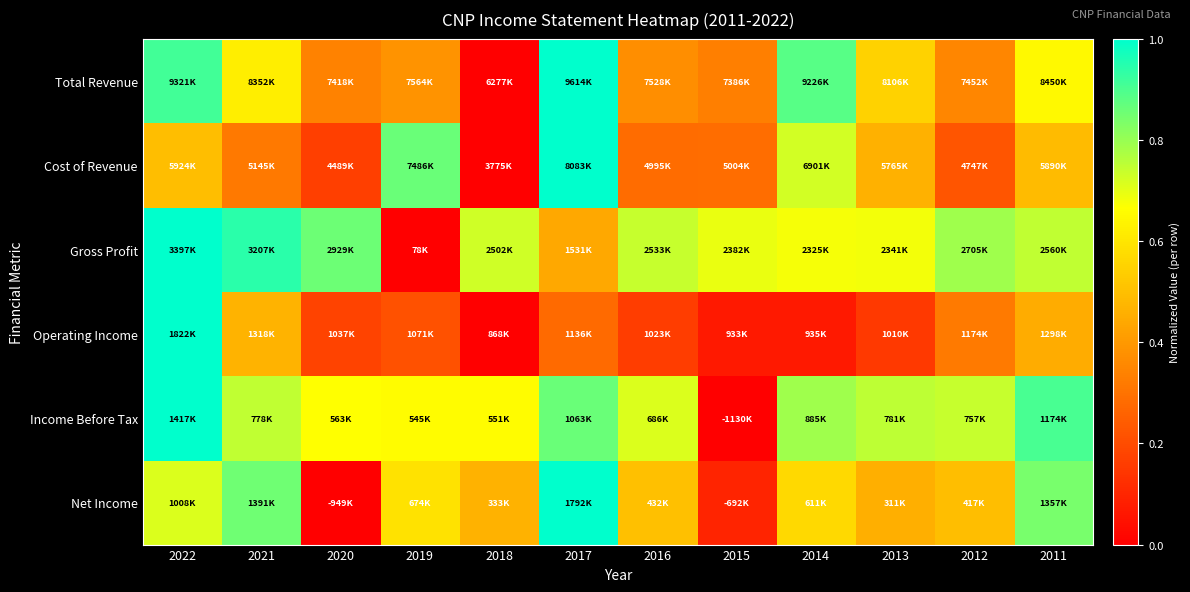

At how many categories does at least one series exceed 0?

12